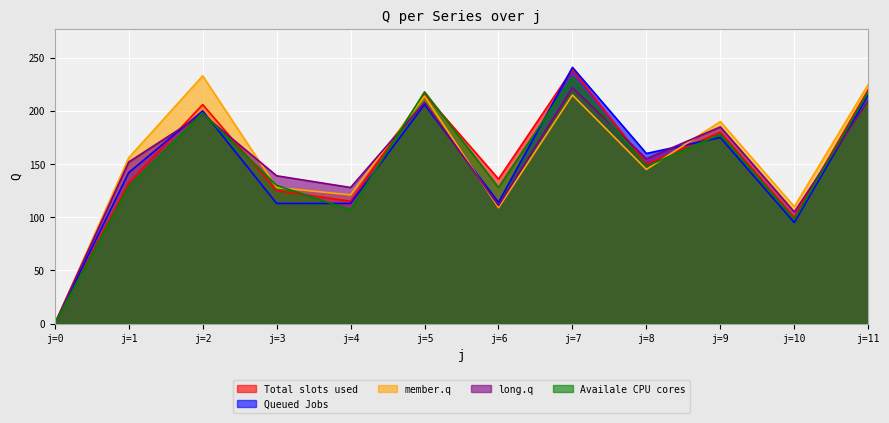

What is the spread (max minus min) of values at j=9?

15